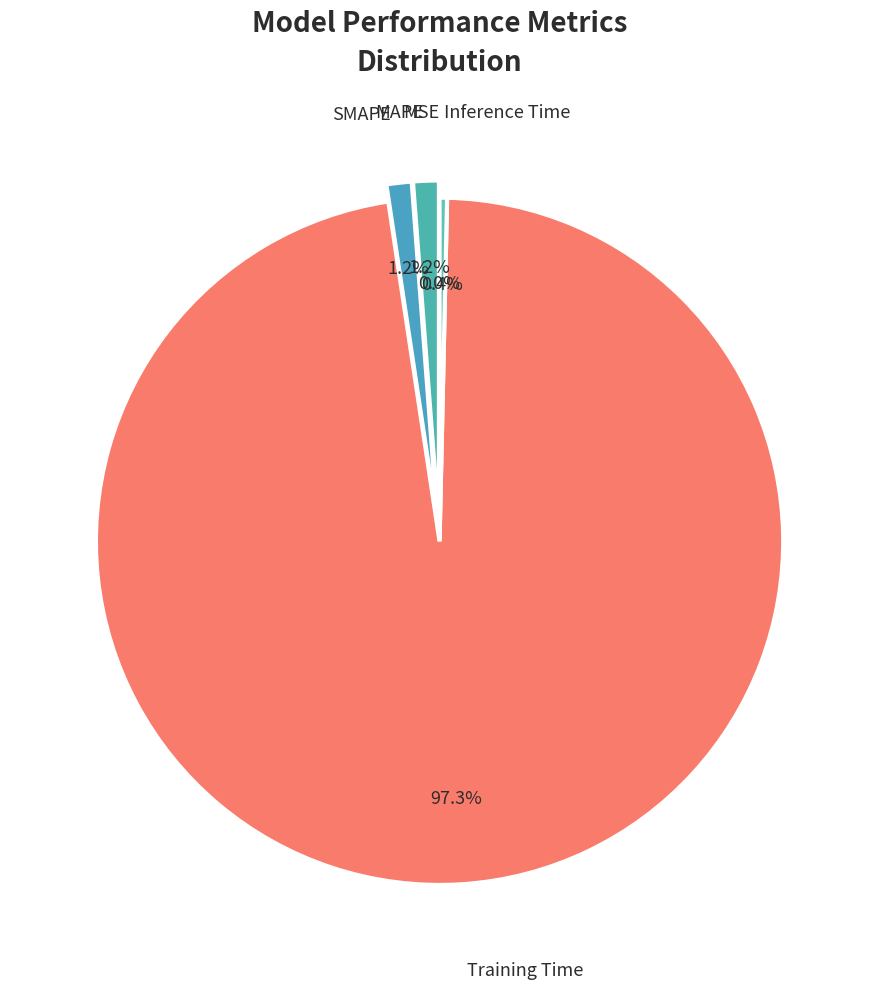

Which slice is the largest?

Training Time